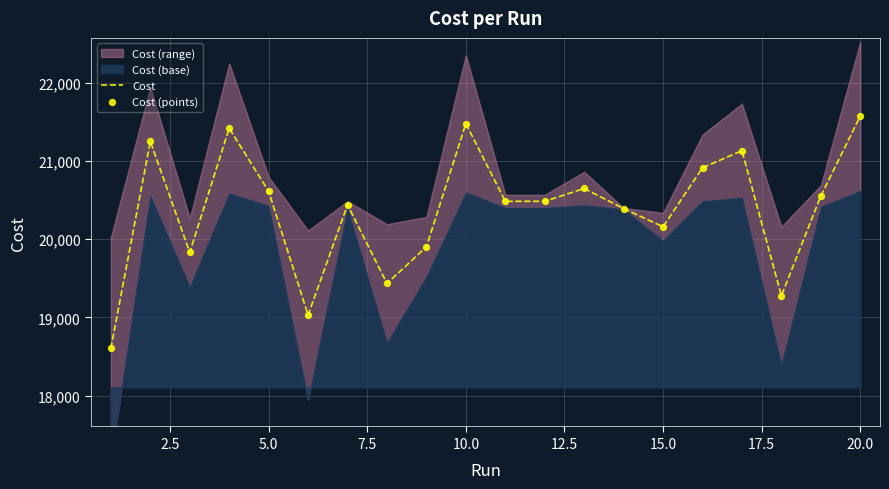

Is the value of Cost (points) at 11 greater than the value of Cost at 10.0?

No